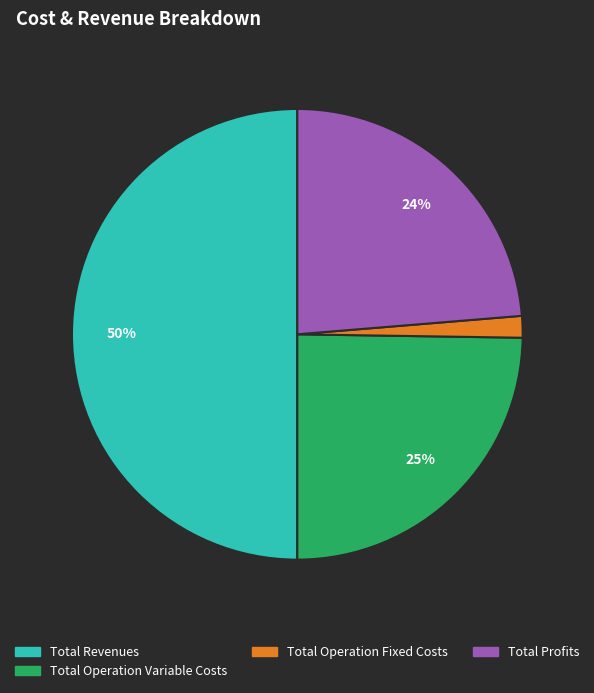

To the nearest percent, what is the average slice percentage?

25%